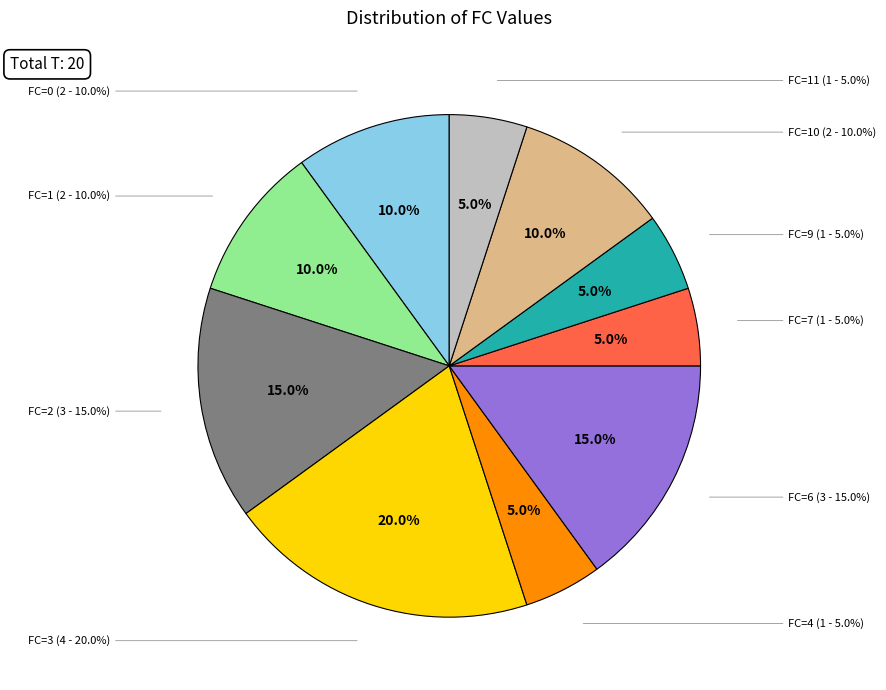

The FC=3 slice represents 14% of the pie. True or false?

False